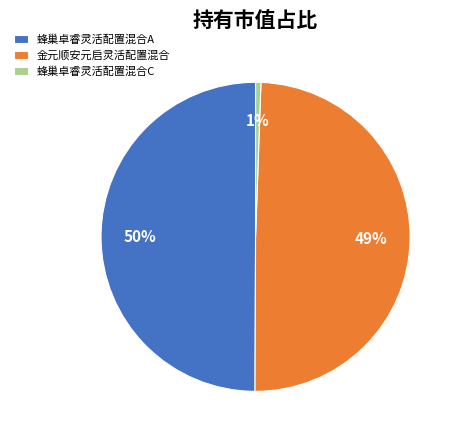

Does 蜂巢卓睿灵活配置混合C account for over 50% of the chart?

No